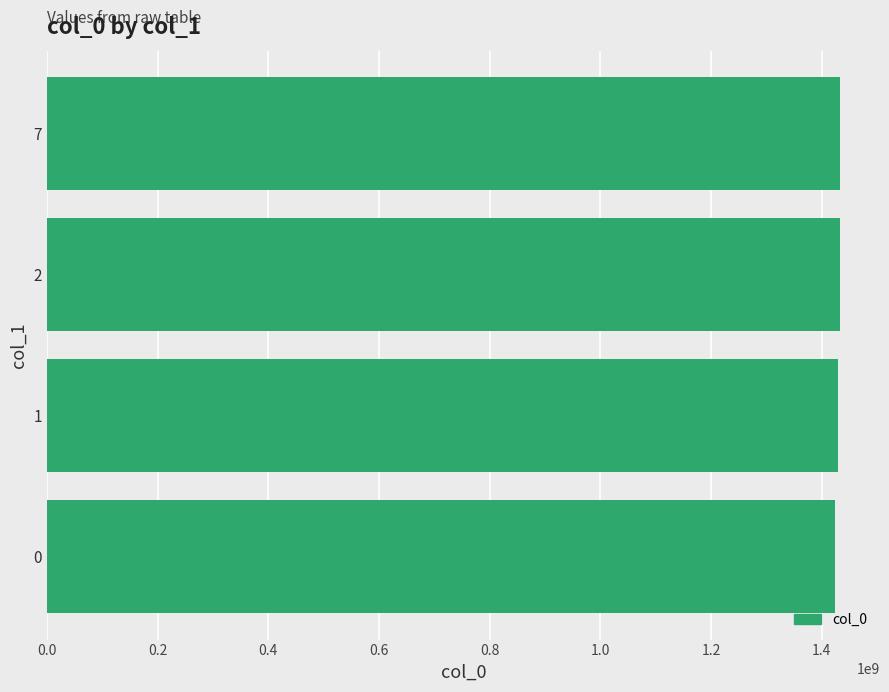

Which has a higher value, 0.2 or 0.4?

0.4